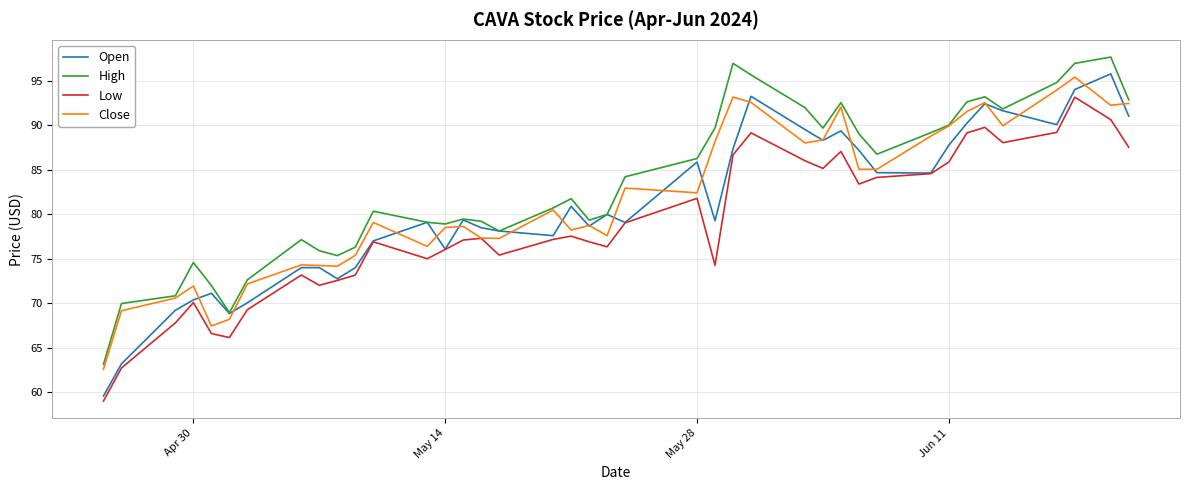

Which series has the largest range (max minus min)?

Open